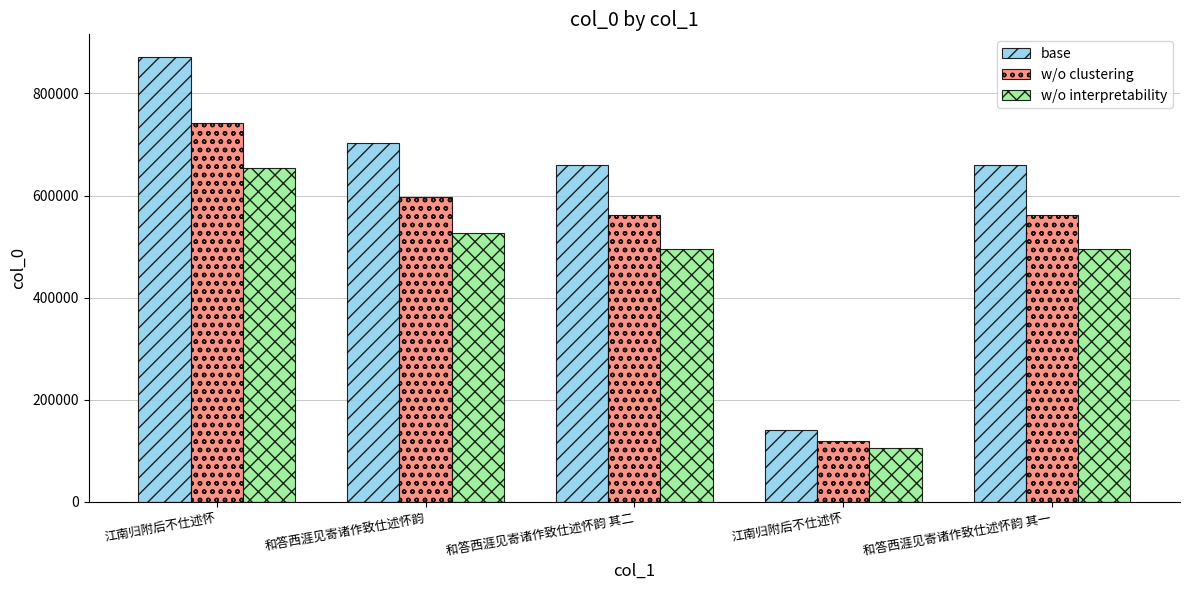

At which category is the sum across all series the highest?

江南归附后不仕述怀